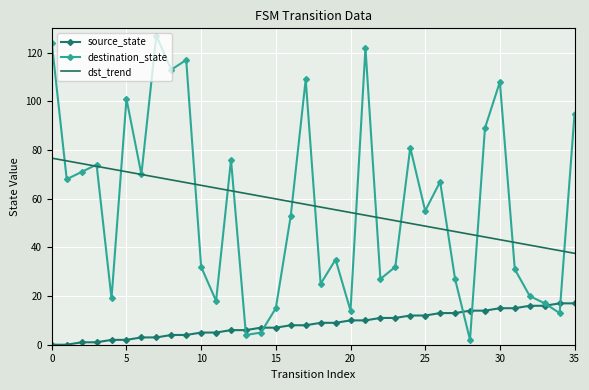

List the series in order of their peak value, highest first.

destination_state, dst_trend, source_state